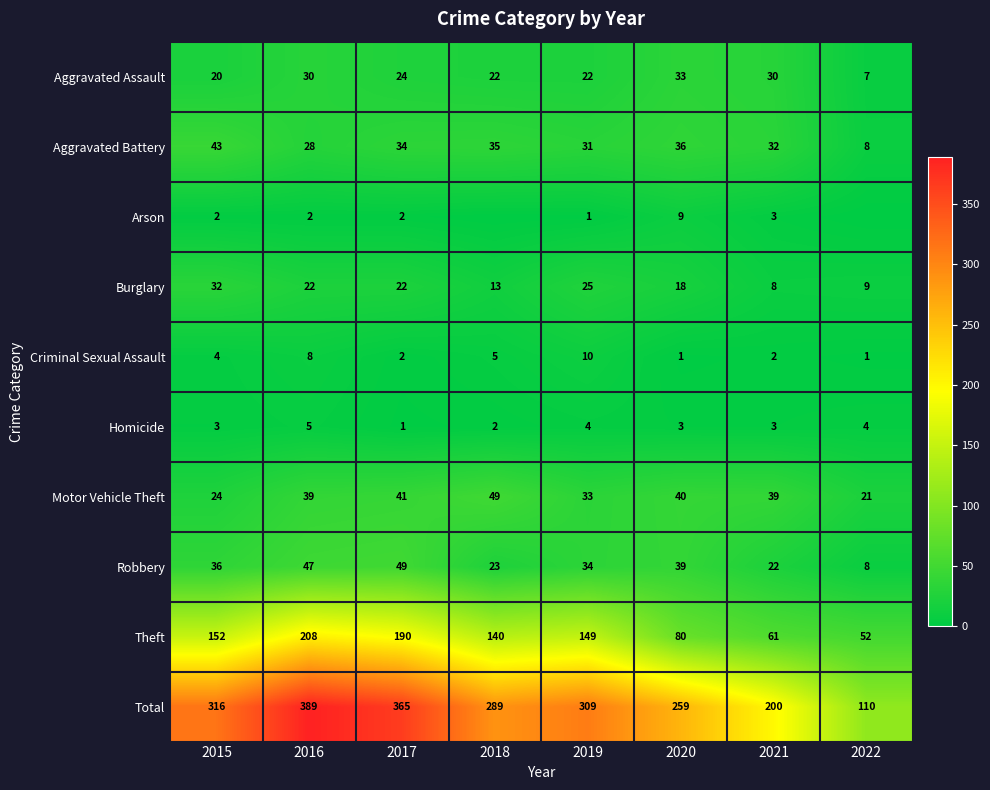

At which category does the chart reach its minimum across all series?

2018